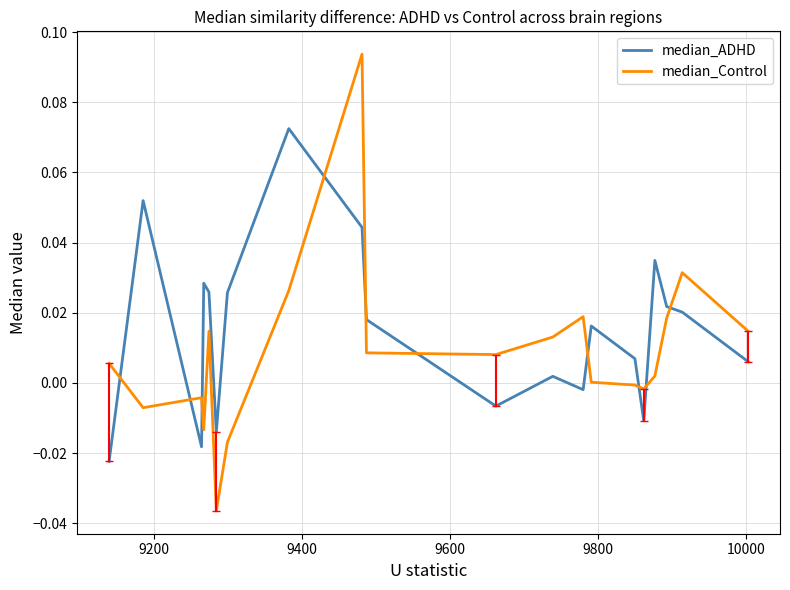

Is this an area chart (filled region under the line)?

No